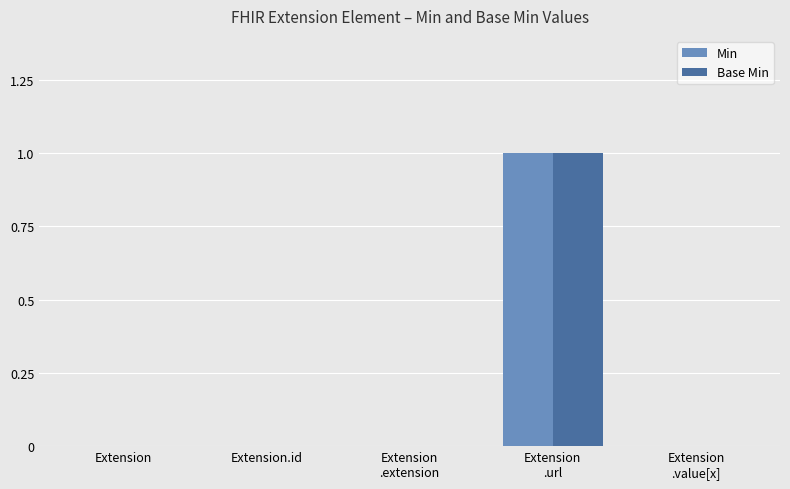

Reading right to left, extract all data points from this chart.

Min: Extension
.value[x]=0	Extension
.url=1	Extension
.extension=0	Extension.id=0	Extension=0
Base Min: Extension
.value[x]=0	Extension
.url=1	Extension
.extension=0	Extension.id=0	Extension=0